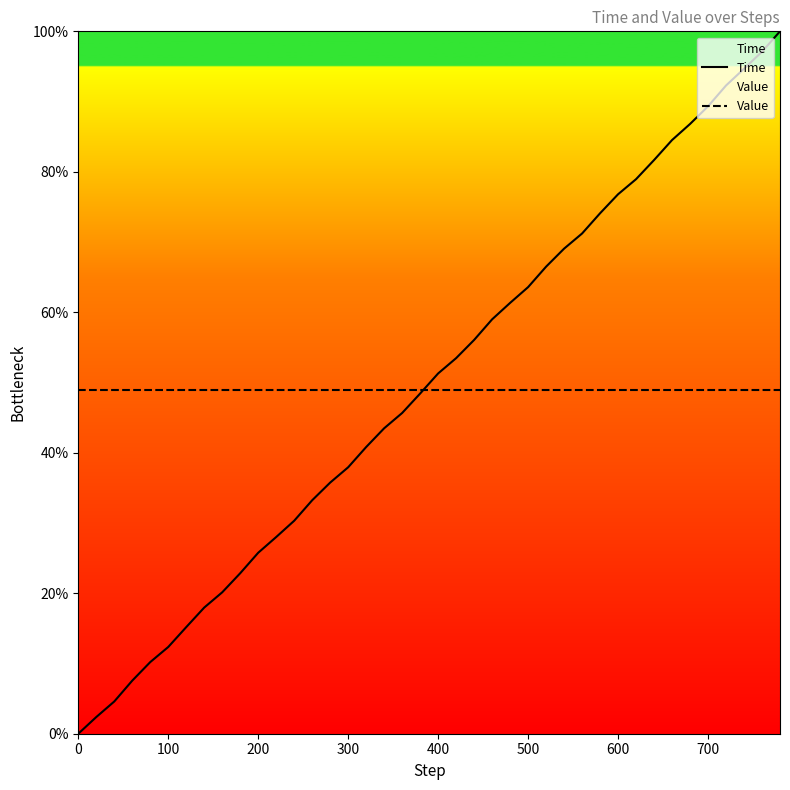

Count the number of data series in this chart.

2